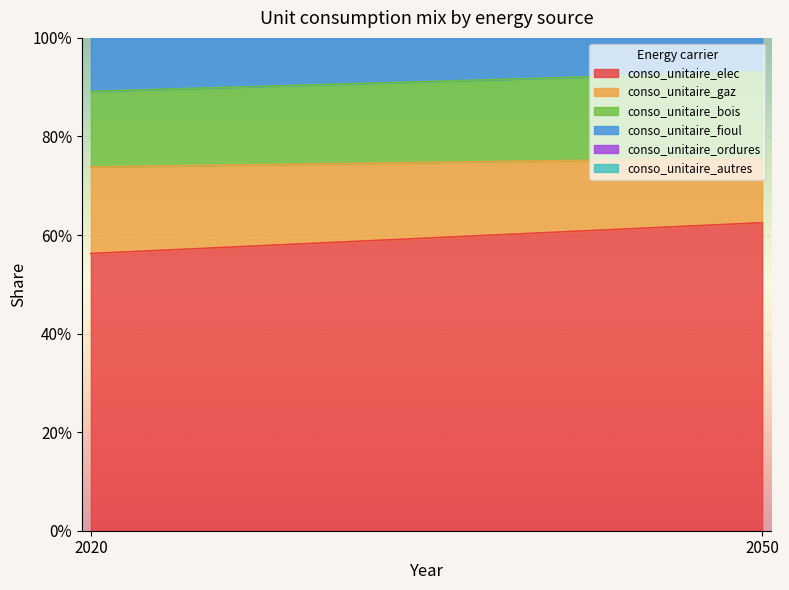

Reading right to left, transcribe all the data shown in this chart.

conso_unitaire_elec: 2050=0.6	2020=0.6
conso_unitaire_gaz: 2050=0.1	2020=0.2
conso_unitaire_bois: 2050=0.2	2020=0.2
conso_unitaire_fioul: 2050=0.1	2020=0.1
conso_unitaire_ordures: 2050=0.0	2020=0.0
conso_unitaire_autres: 2050=0.0	2020=0.0